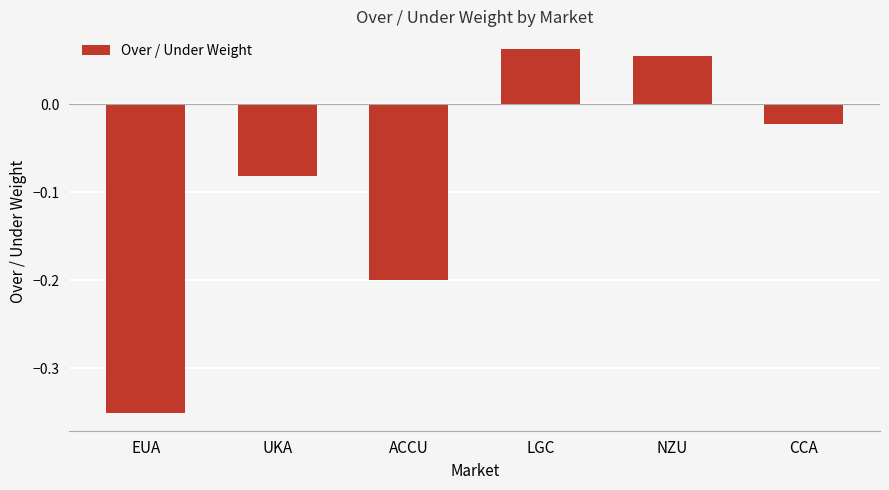

Where does the data first go above 0?

LGC